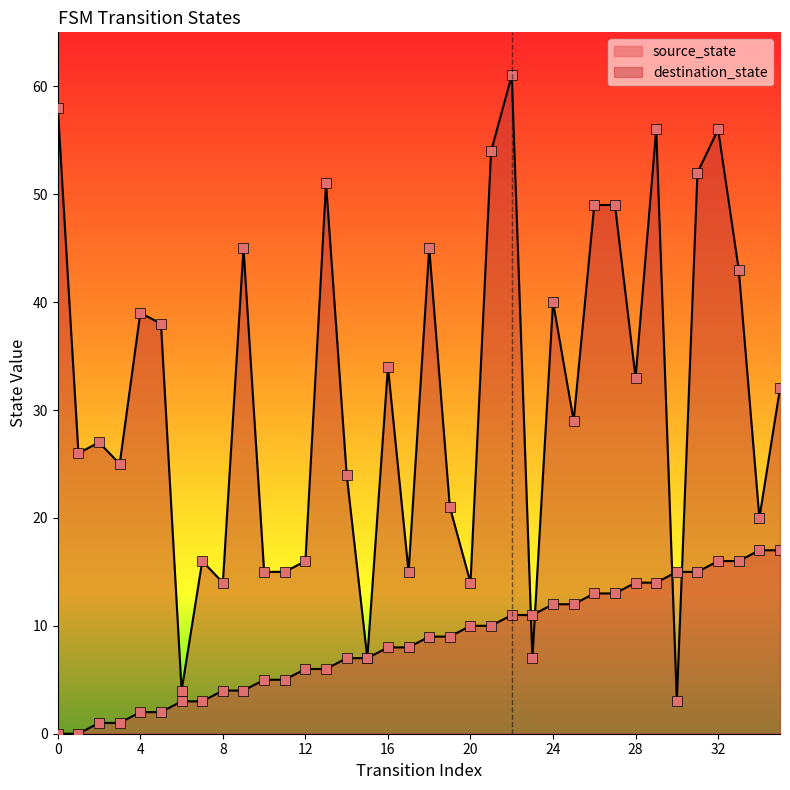

Is the value of destination_state at 20 greater than the value of source_state at 16?

Yes